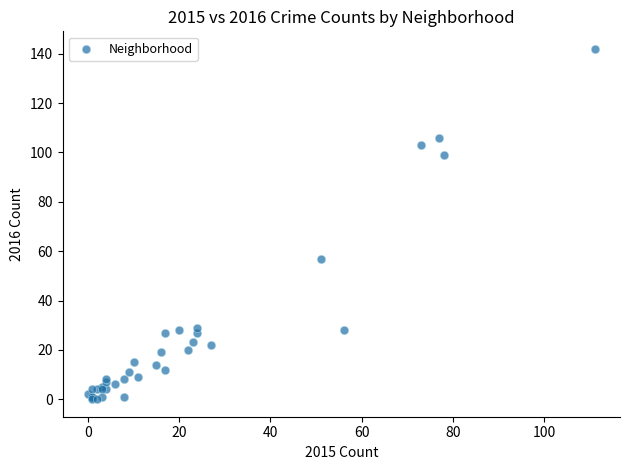

What Y value in the scatter plot is closest to 71?

57